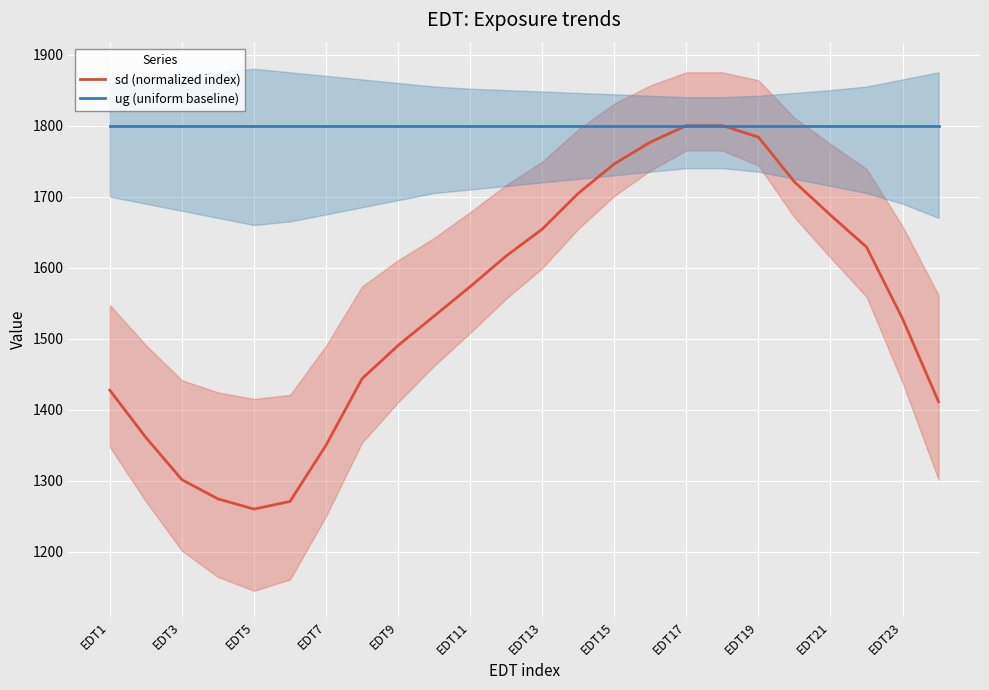

True or false: ug (uniform baseline) and sd (normalized index) intersect in this chart.

False